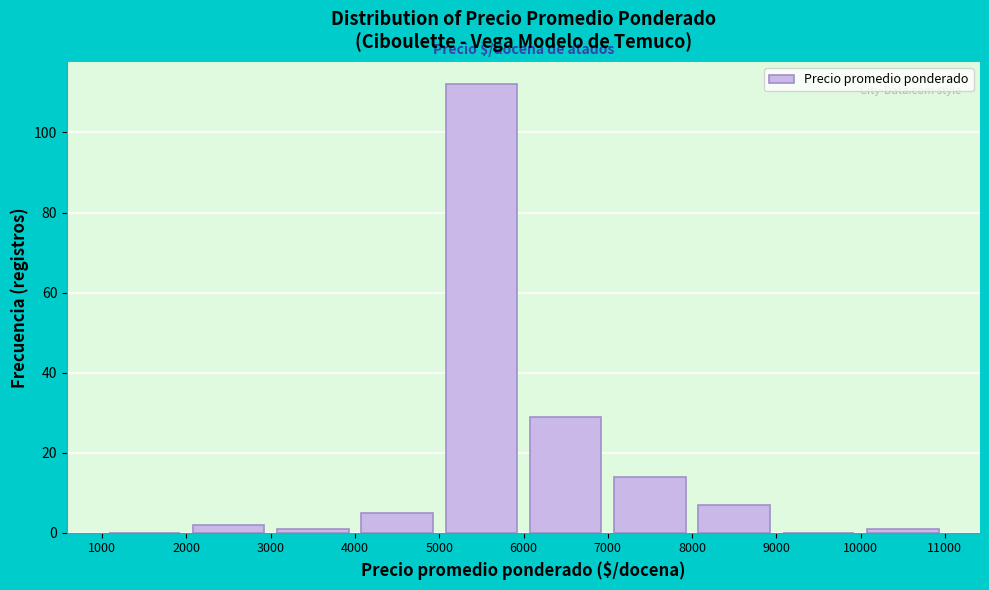

What is the height of the bar covering 5000 to 6000 on the x-axis? The values are not printed on the chart, so give them approximately, as read against the axis.

112